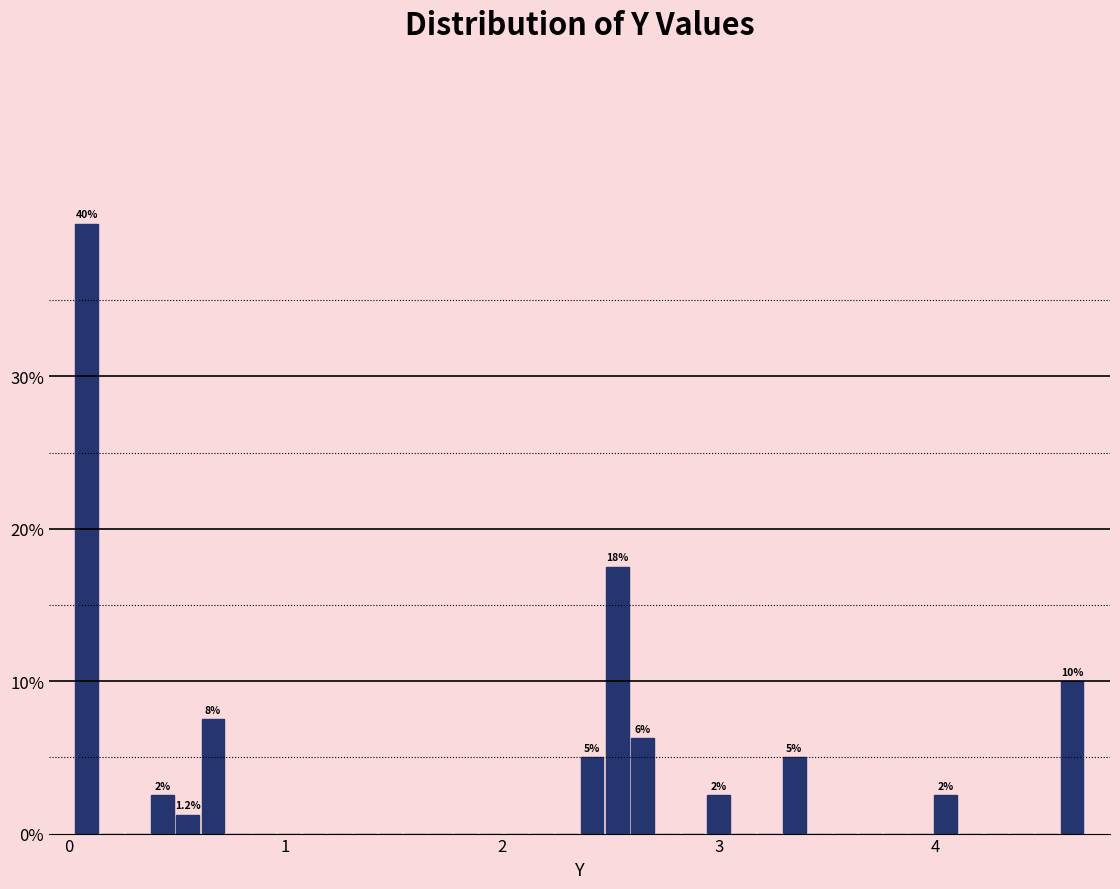

Around what value on the x-axis is the tallest bar? Give the approximate position of its centre, as read against the axis.

0.1